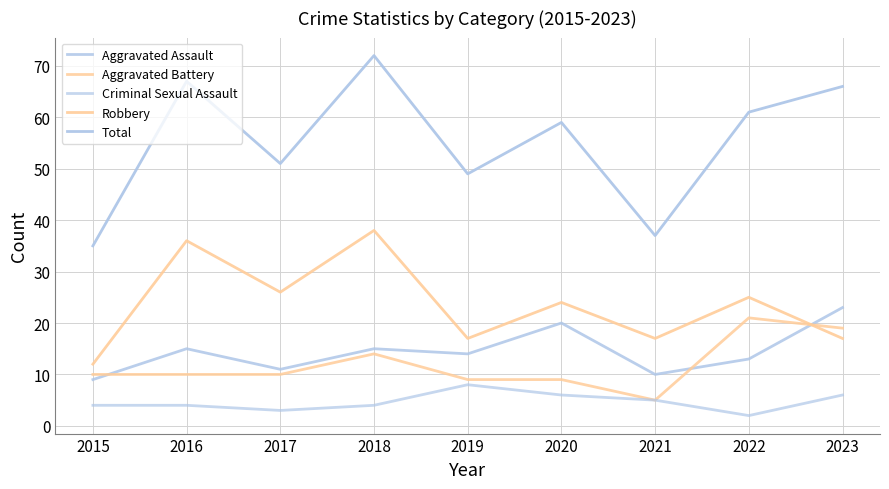

Which series has the widest spread of values?

Total